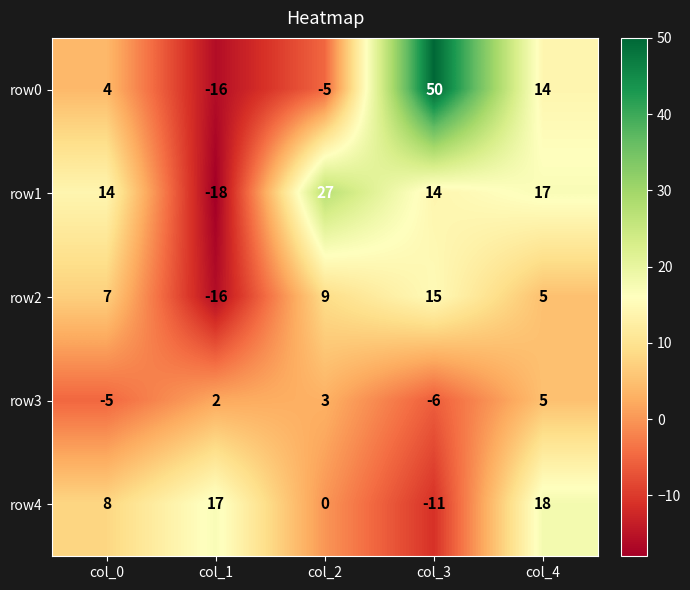

What is the maximum value shown in the chart?

50